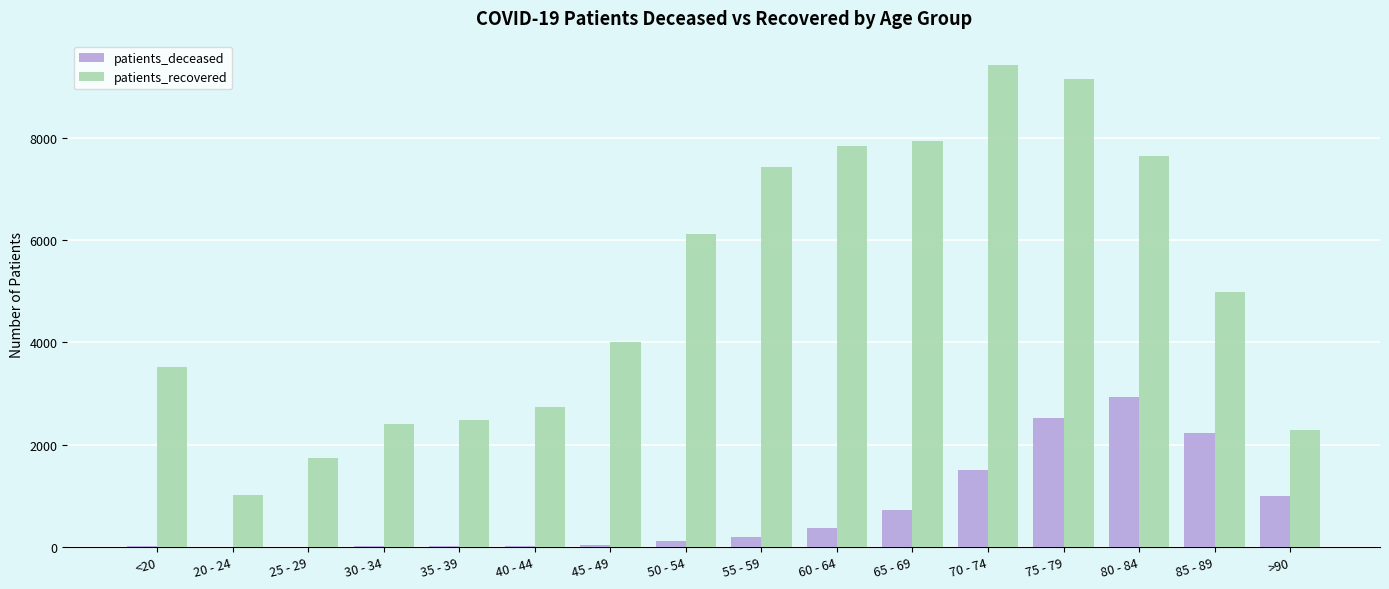

What is the sum of all patients_recovered values?

80786